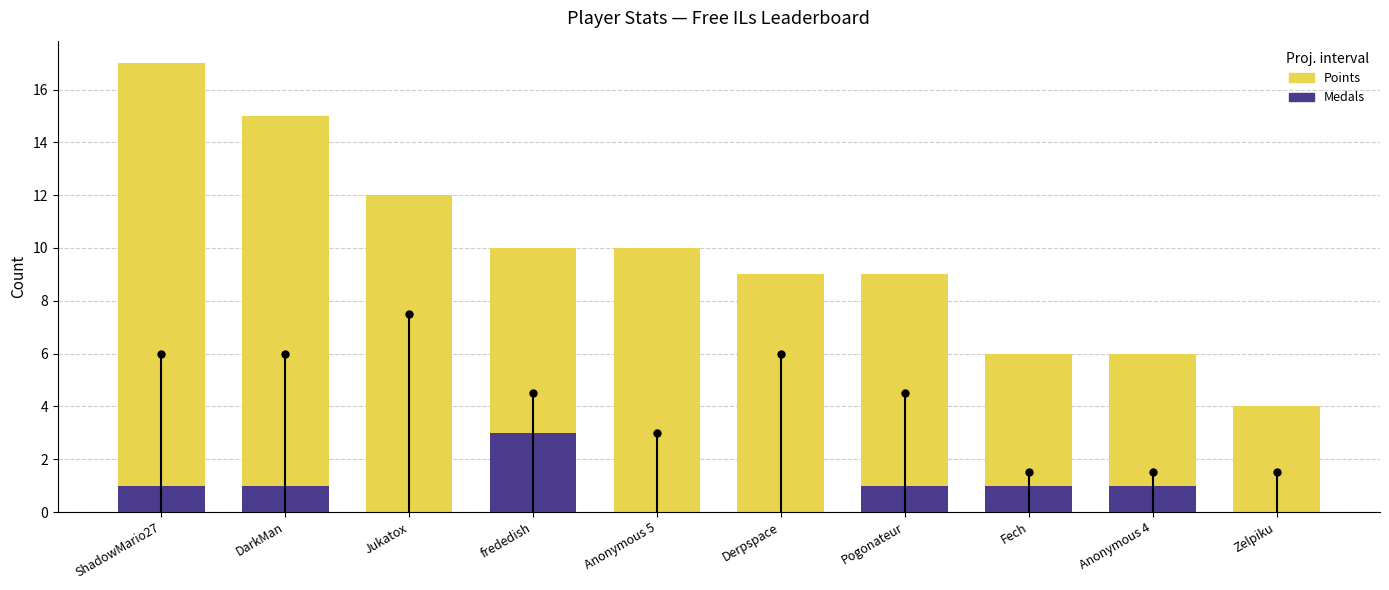

What is the label of the 9th bar from the left?

Anonymous 4